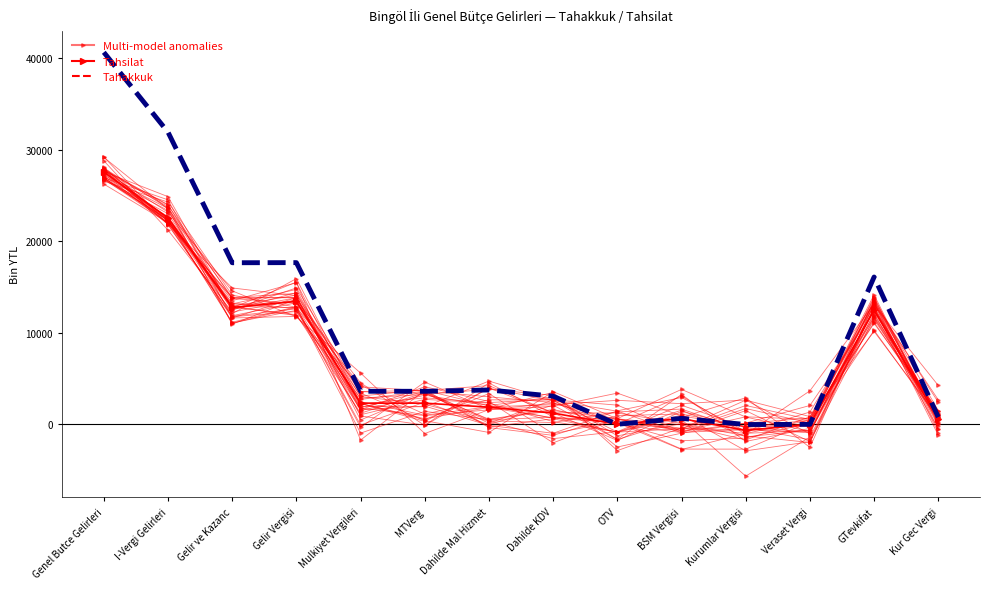

How many times do Tahakkuk and Multi-model anomalies cross each other?

4